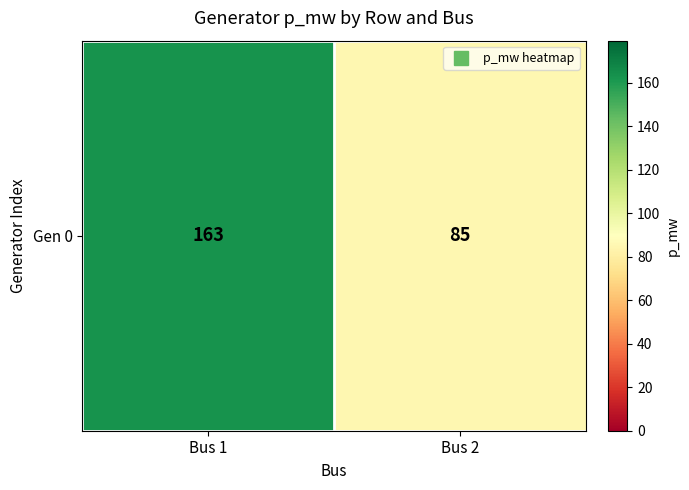

Reading left to right, extract all data points from this chart.

Bus 1=163	Bus 2=85